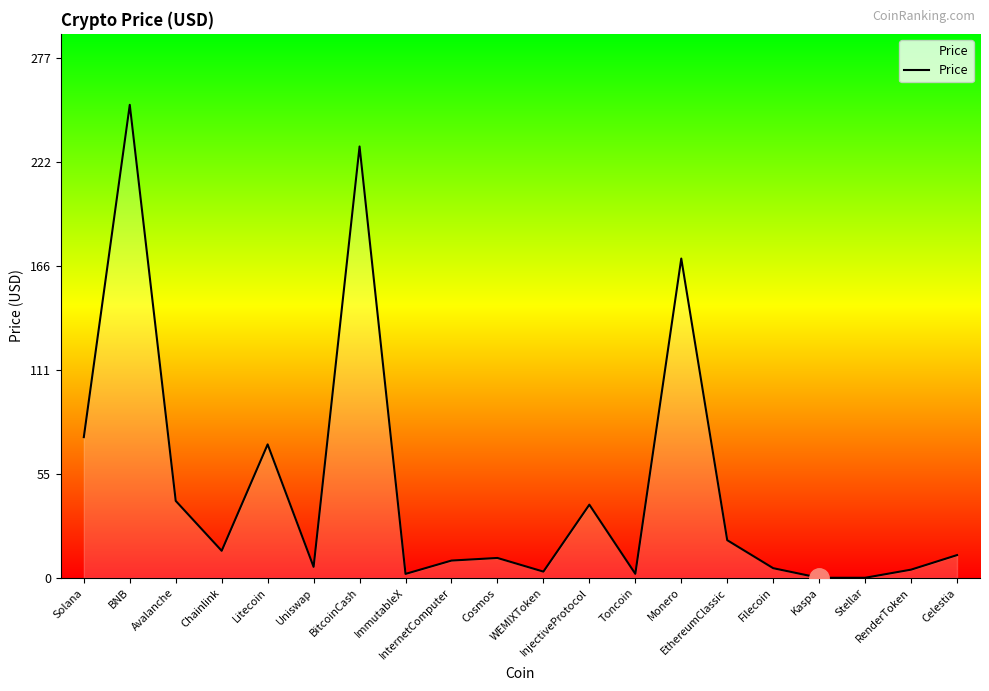

What is the difference between the maximum and minimum values?

252.0